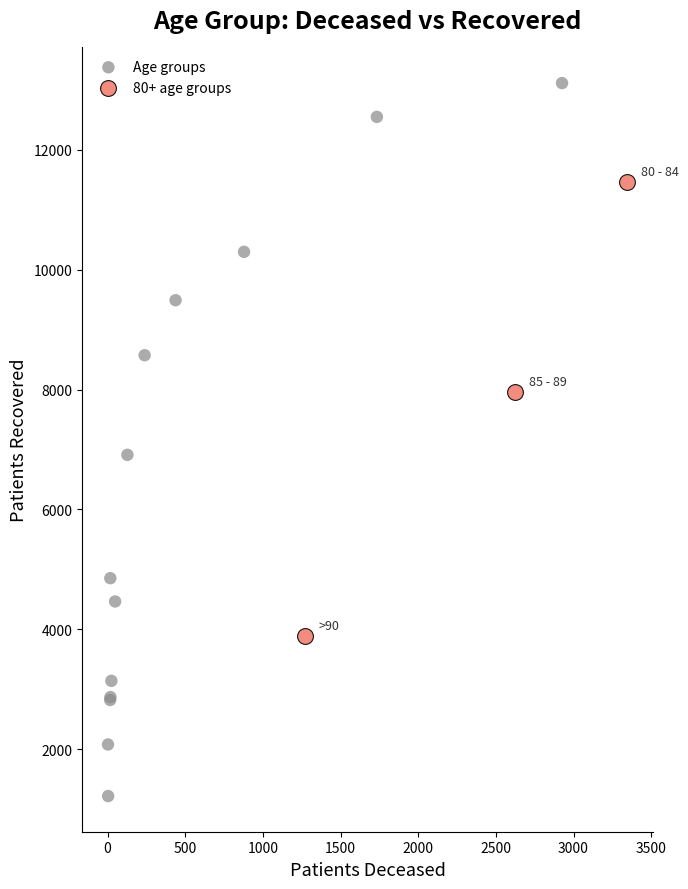

Which series reaches the minimum Y coordinate?

Age groups